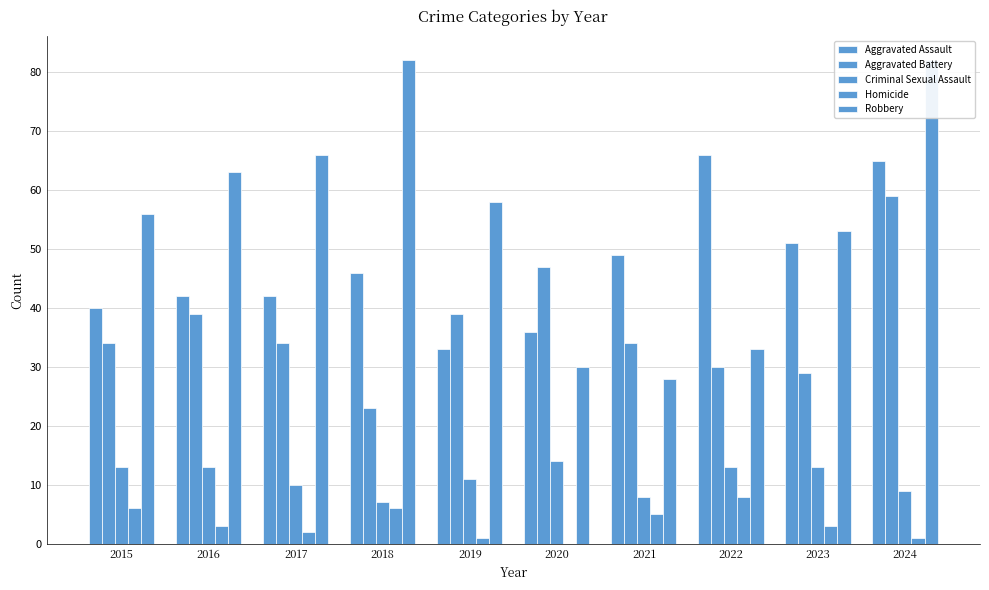

The Aggravated Assault series shows 106 at 2024. True or false?

False